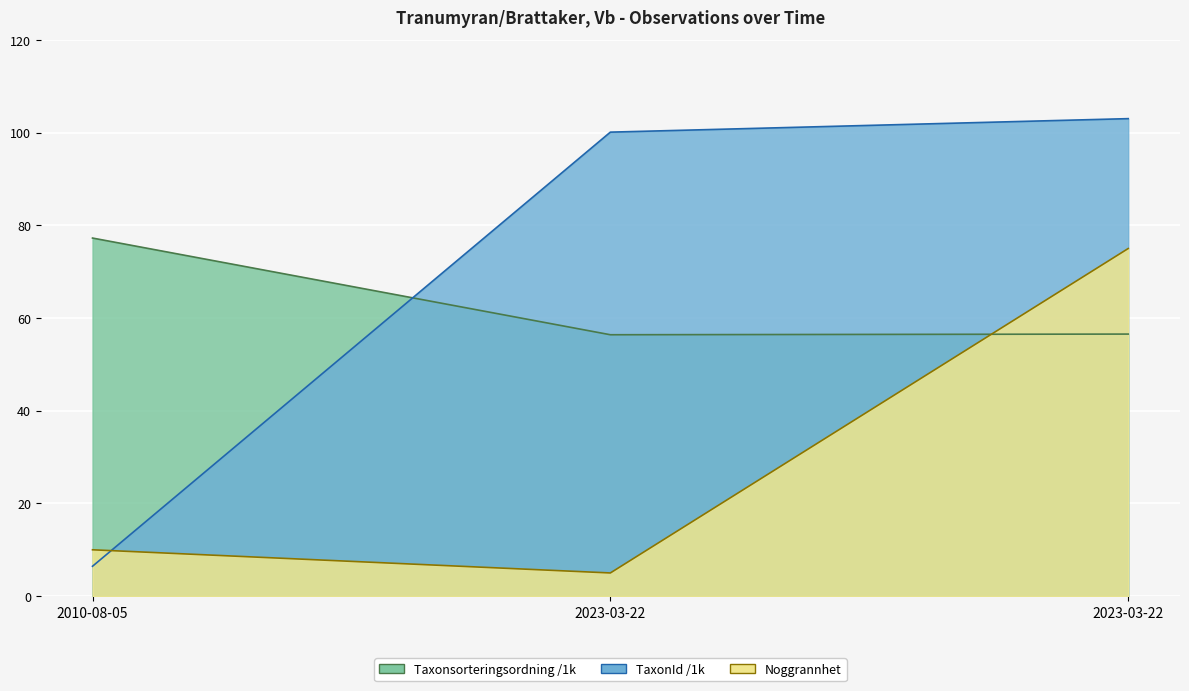

Read the Id value at 2010-08-05.

77.3